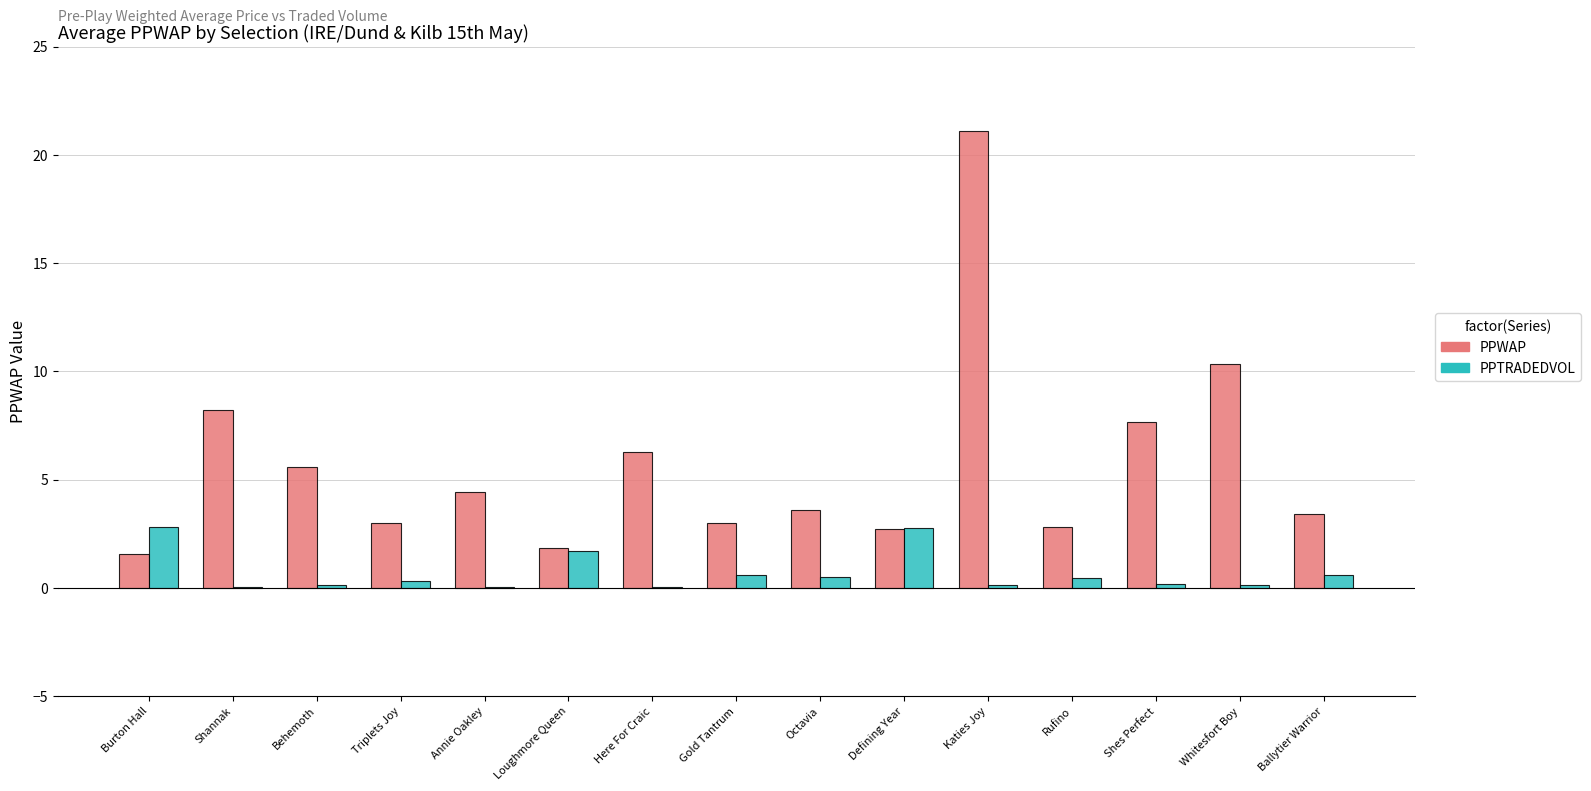

What are all the series names shown in the legend?

PPWAP, PPTRADEDVOL